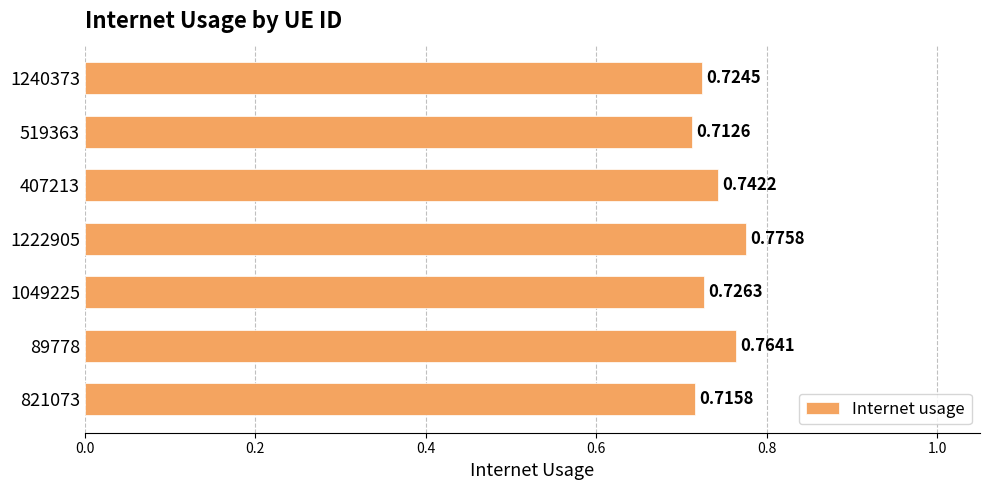

Rank the categories by value from lowest to highest.

519363, 821073, 1240373, 1049225, 407213, 89778, 1222905